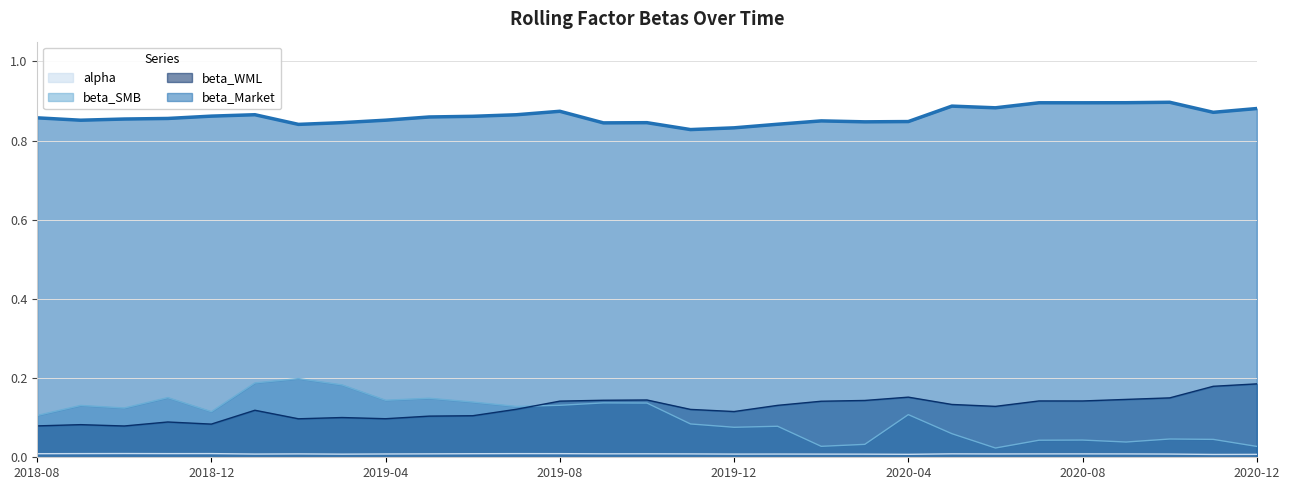

Where is the first local maximum for beta_Market?

2019-01-31